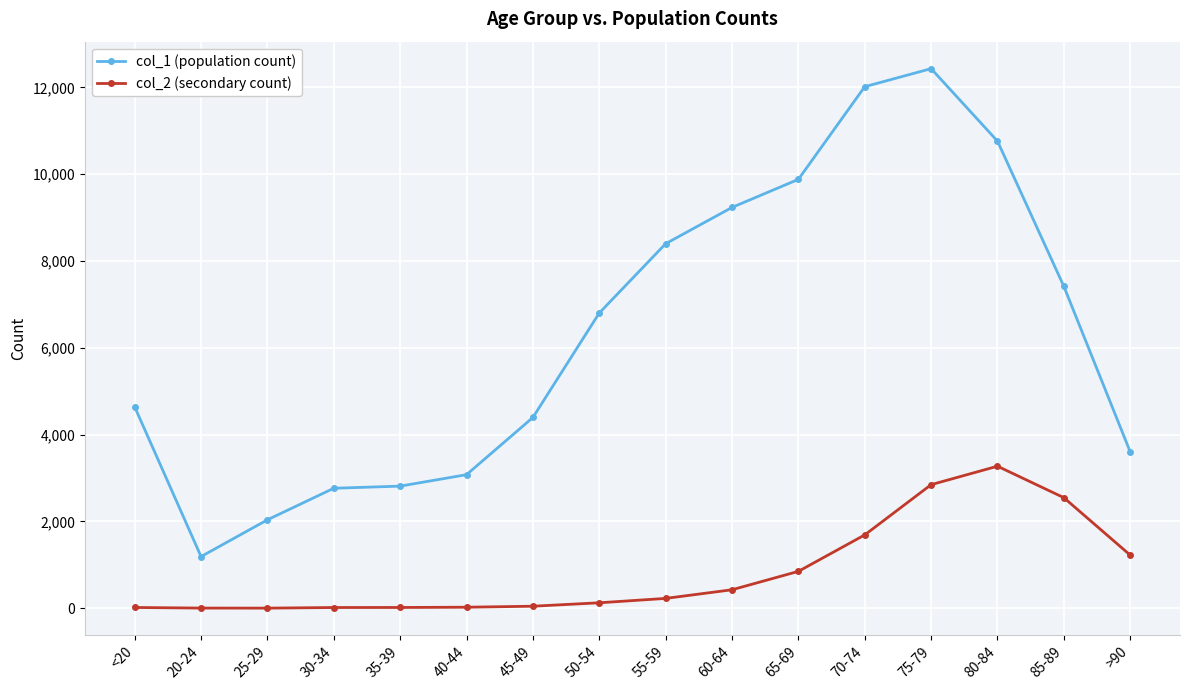

Where is the first local minimum for col_1 (population count)?

20-24